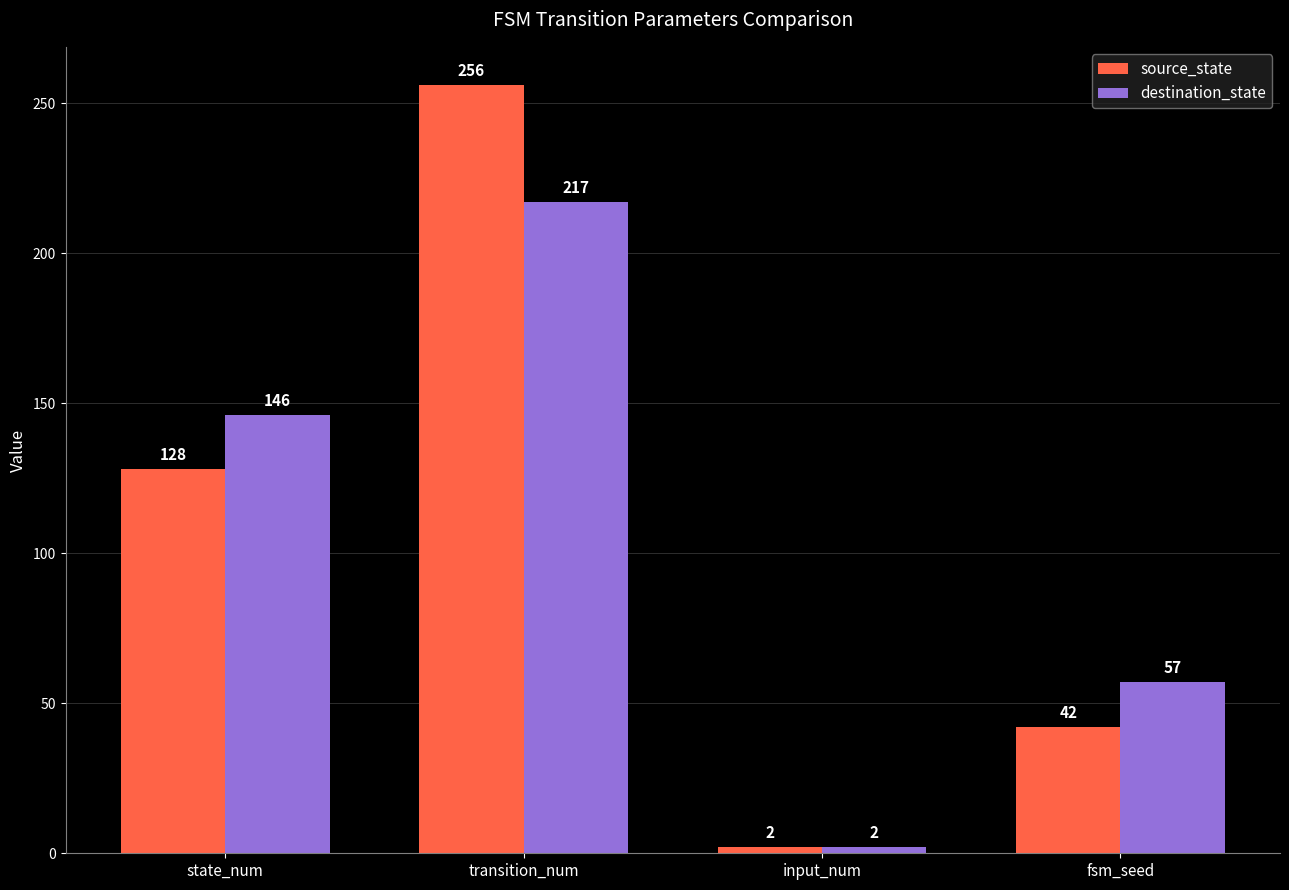

Reading right to left, list all the values displayed in this chart.

source_state: fsm_seed=42	input_num=2	transition_num=256	state_num=128
destination_state: fsm_seed=57	input_num=2	transition_num=217	state_num=146